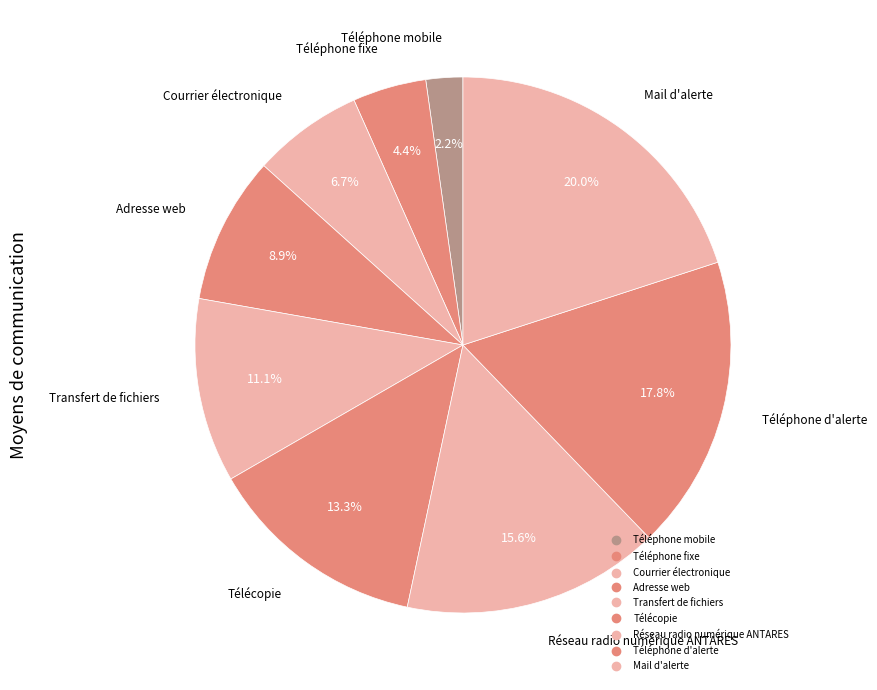

What portion of the pie excludes Courrier électronique?

93.3%